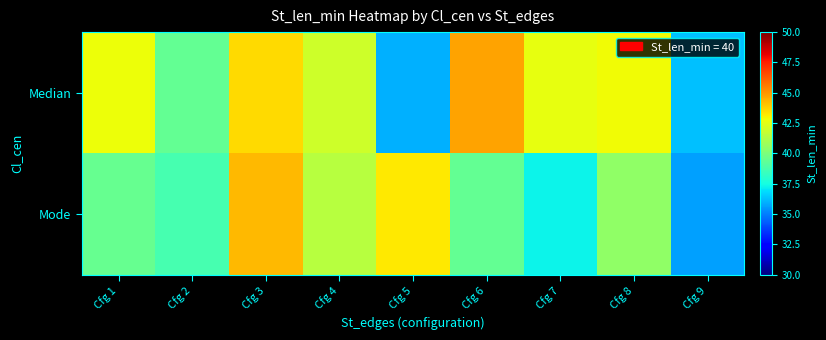

Which series has the largest range (max minus min)?

Median